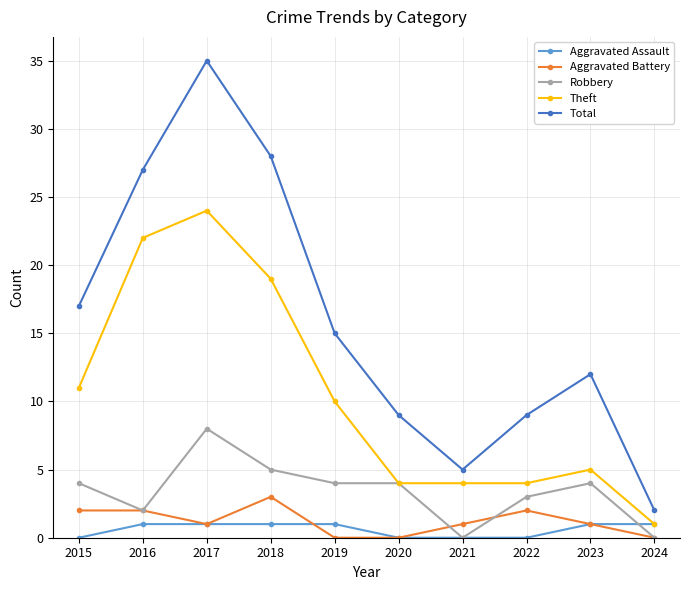

List the series in order of their peak value, highest first.

Total, Theft, Robbery, Aggravated Battery, Aggravated Assault